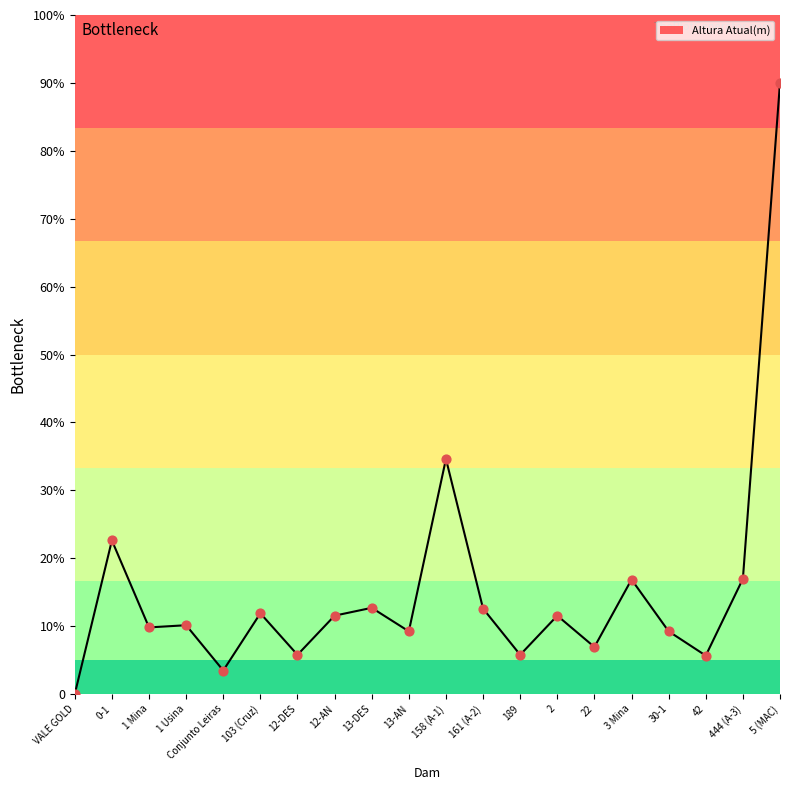

Which has a higher value, 5 (MAC) or 2?

5 (MAC)